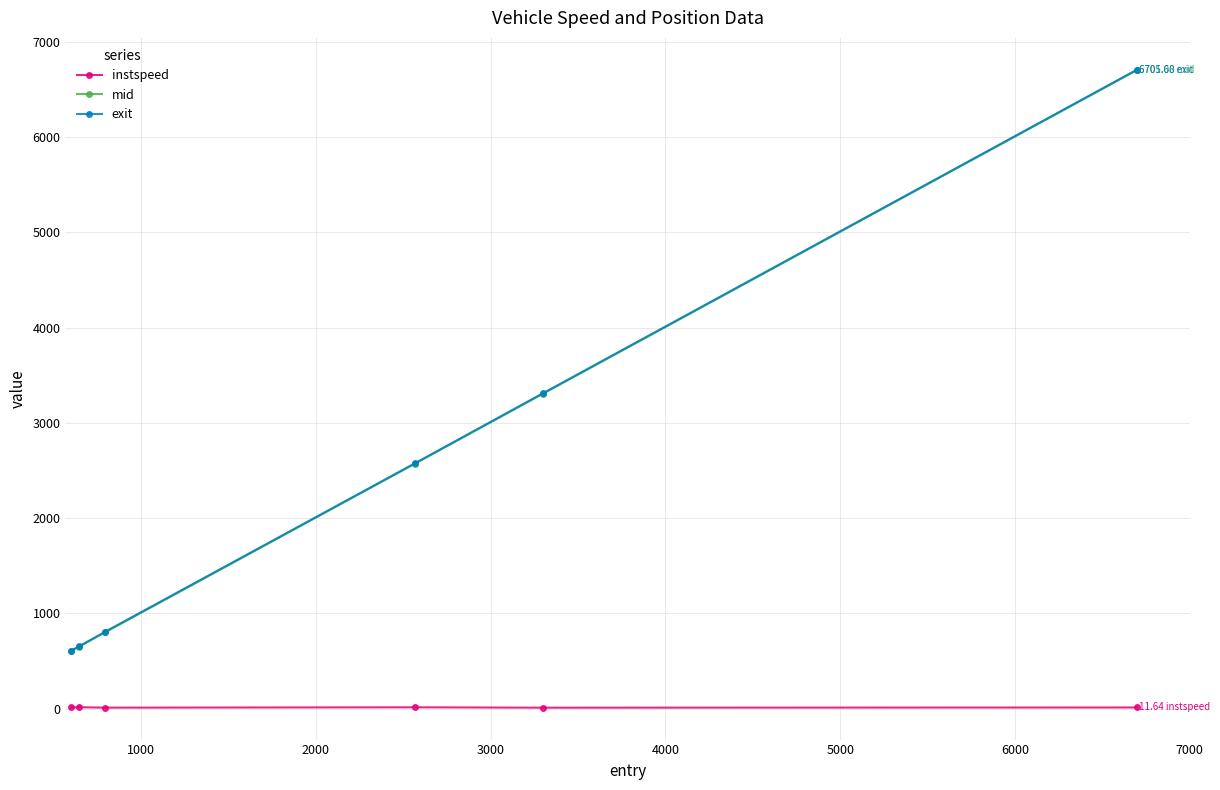

At how many categories does at least one series exceed 1803?

3